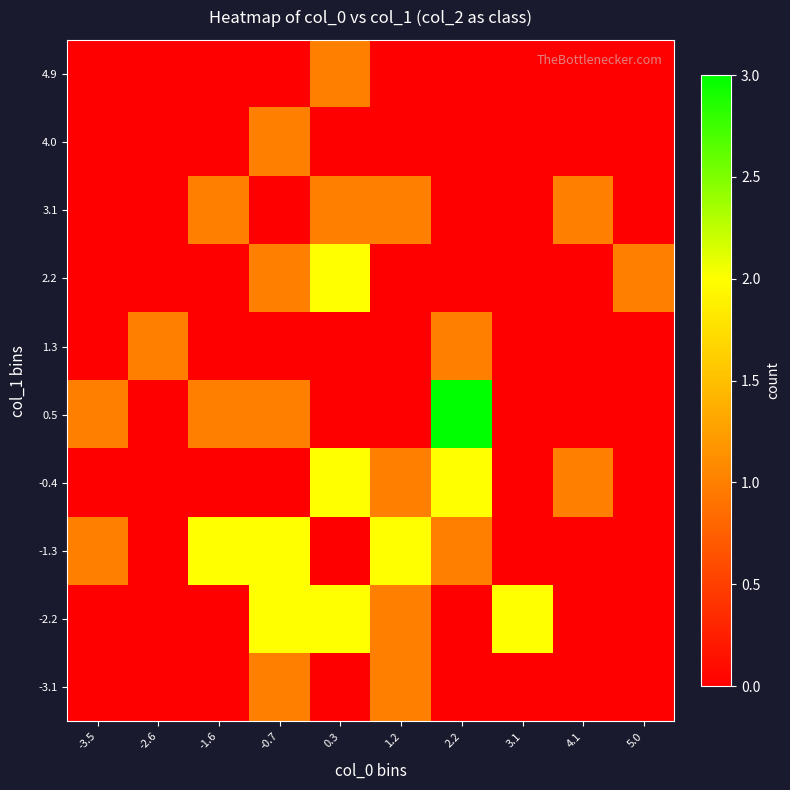

List the series in order of their peak value, highest first.

0.5, -2.2, -1.3, -0.4, 2.2, -3.1, 1.3, 3.1, 4.0, 4.9